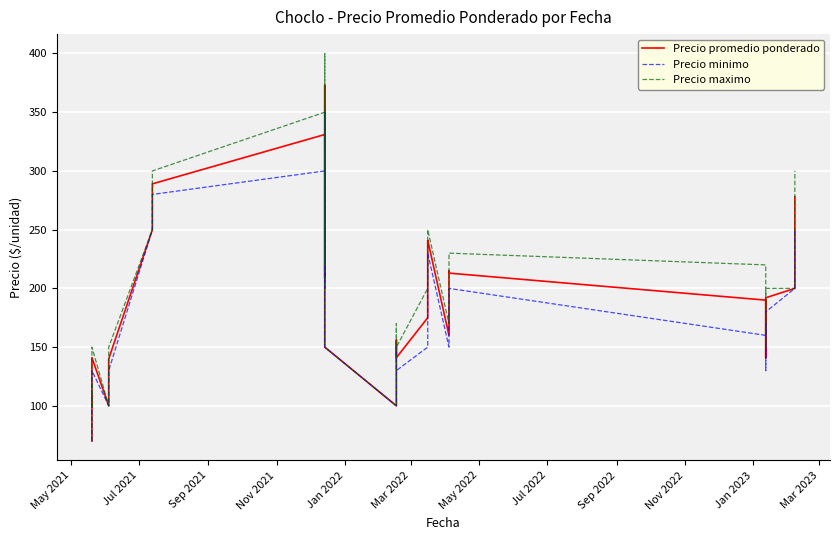

Reading left to right, what are all the values shown in this chart?

Precio promedio ponderado: 70	108	100	141	100	140	250	289	331	209	373	250	250	150	100	120	156	141	175	200	238	241	160	170	215	213	190	176	150	141	192	200	278
Precio minimo: 70	100	100	130	100	130	250	280	300	200	350	250	250	150	100	100	150	130	150	200	230	230	150	170	200	200	160	170	150	130	180	200	250
Precio maximo: 70	120	100	150	100	150	250	300	350	220	400	250	250	150	100	130	170	150	200	200	250	250	170	170	230	230	220	180	150	150	200	200	300